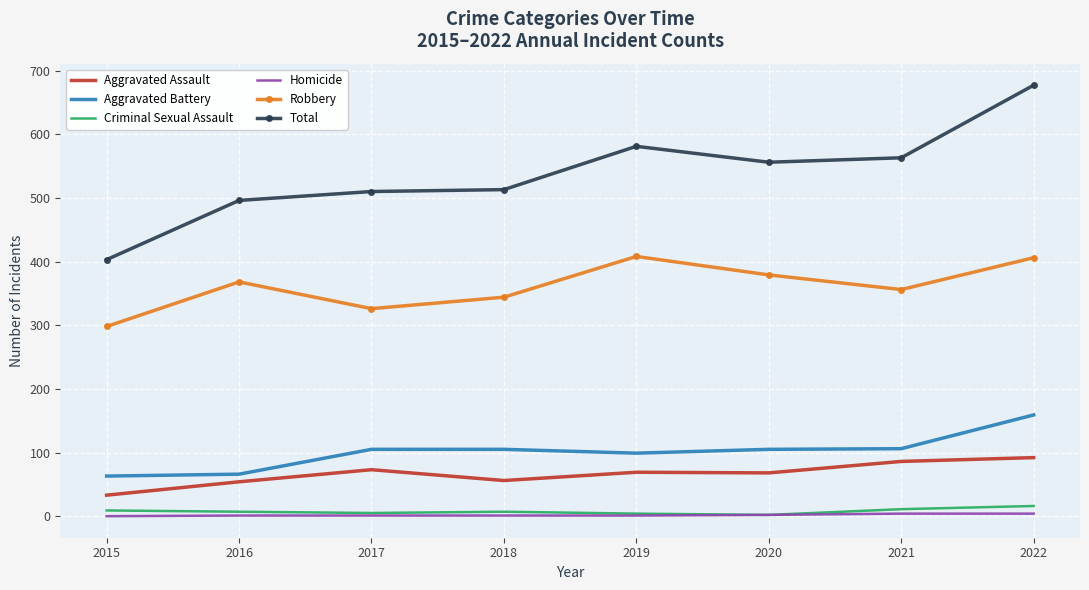

What is the sum of the Total values at 2015 and 2019?

984